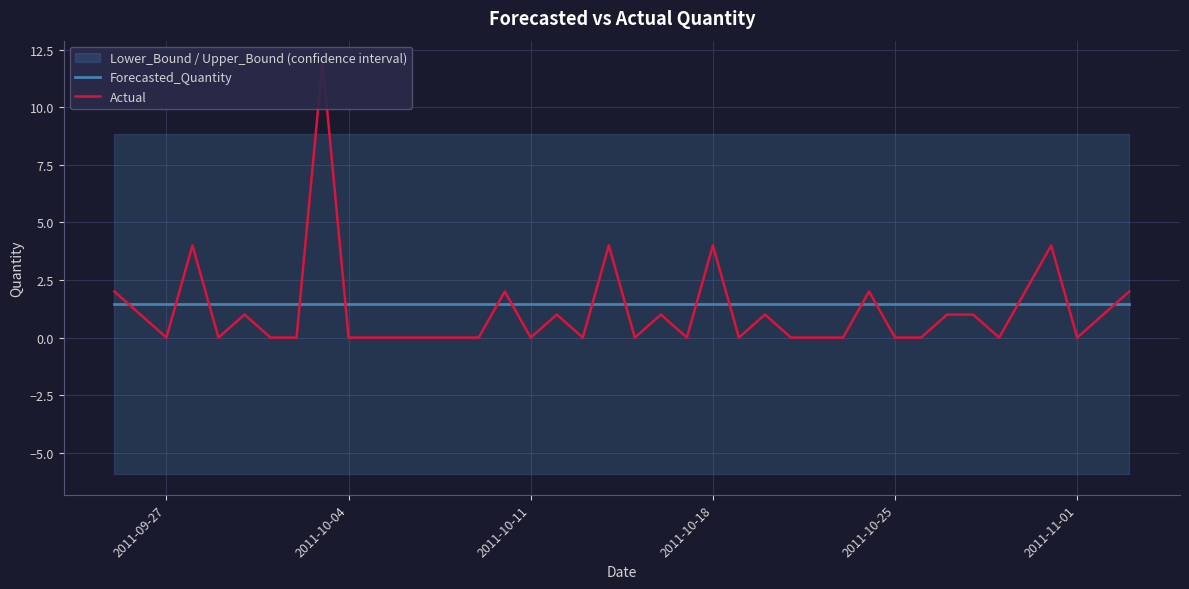

Rank the series by their maximum value, from lowest to highest.

Forecasted_Quantity, Actual